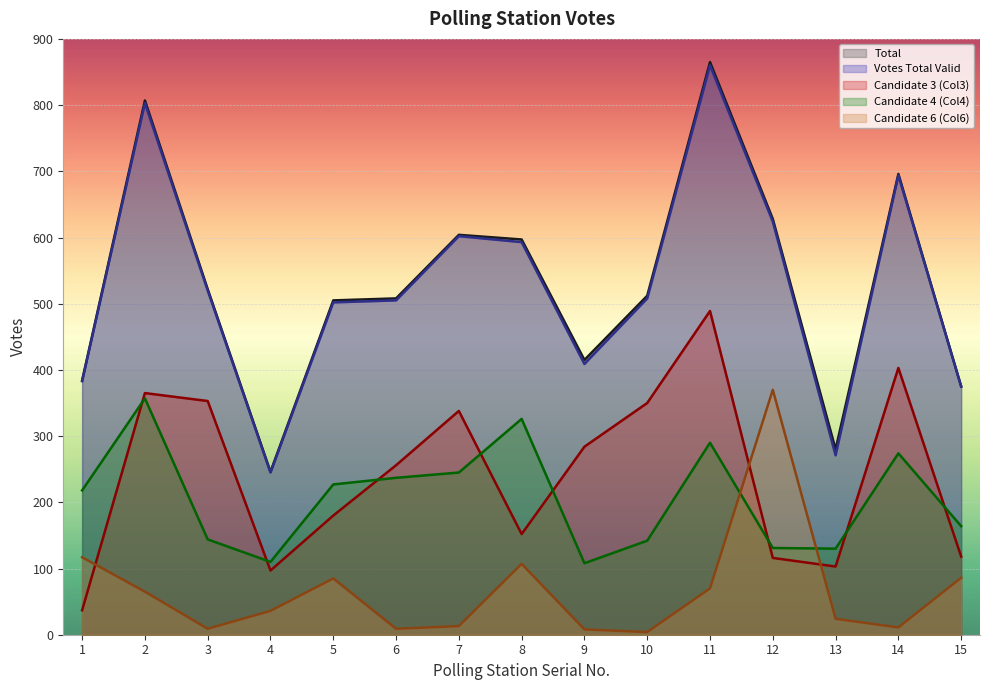

True or false: Candidate 4 (Col4) and Candidate 3 (Col3) intersect in this chart.

True